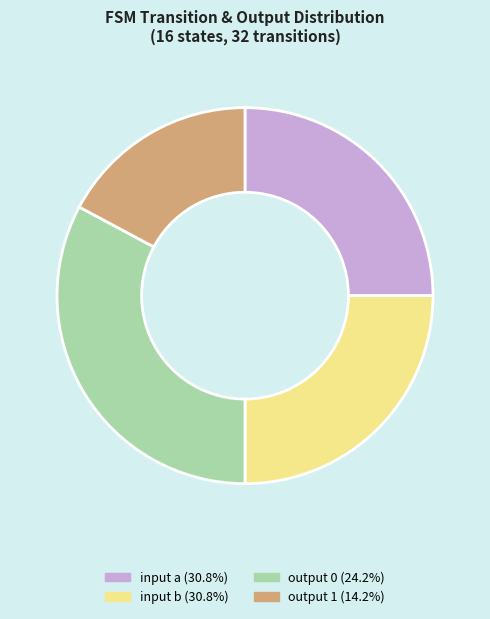

What is the ratio of the value at output 0 to the value at input b?

1.3